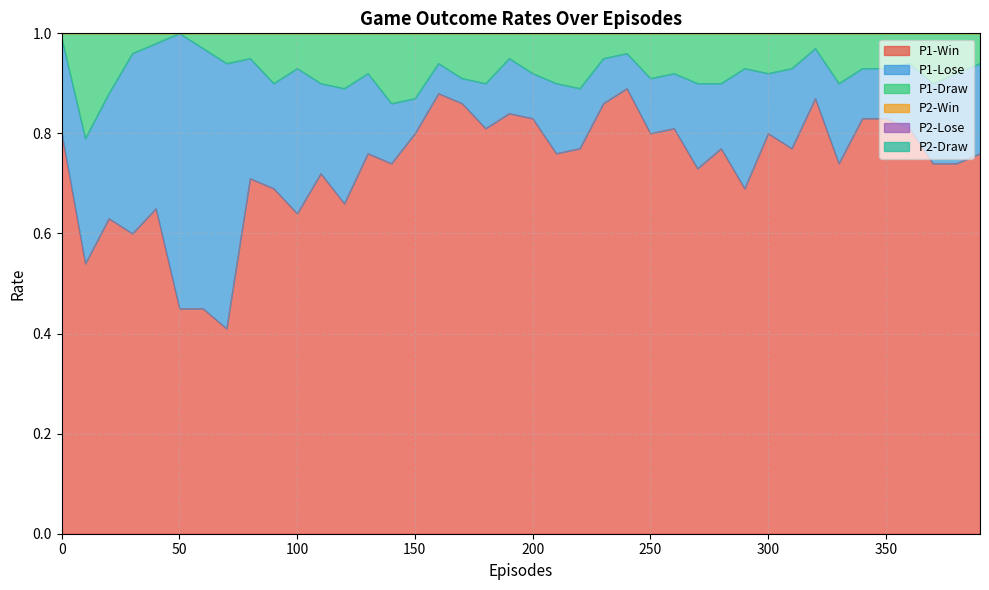

Where is the first local minimum for P2-Win?

10